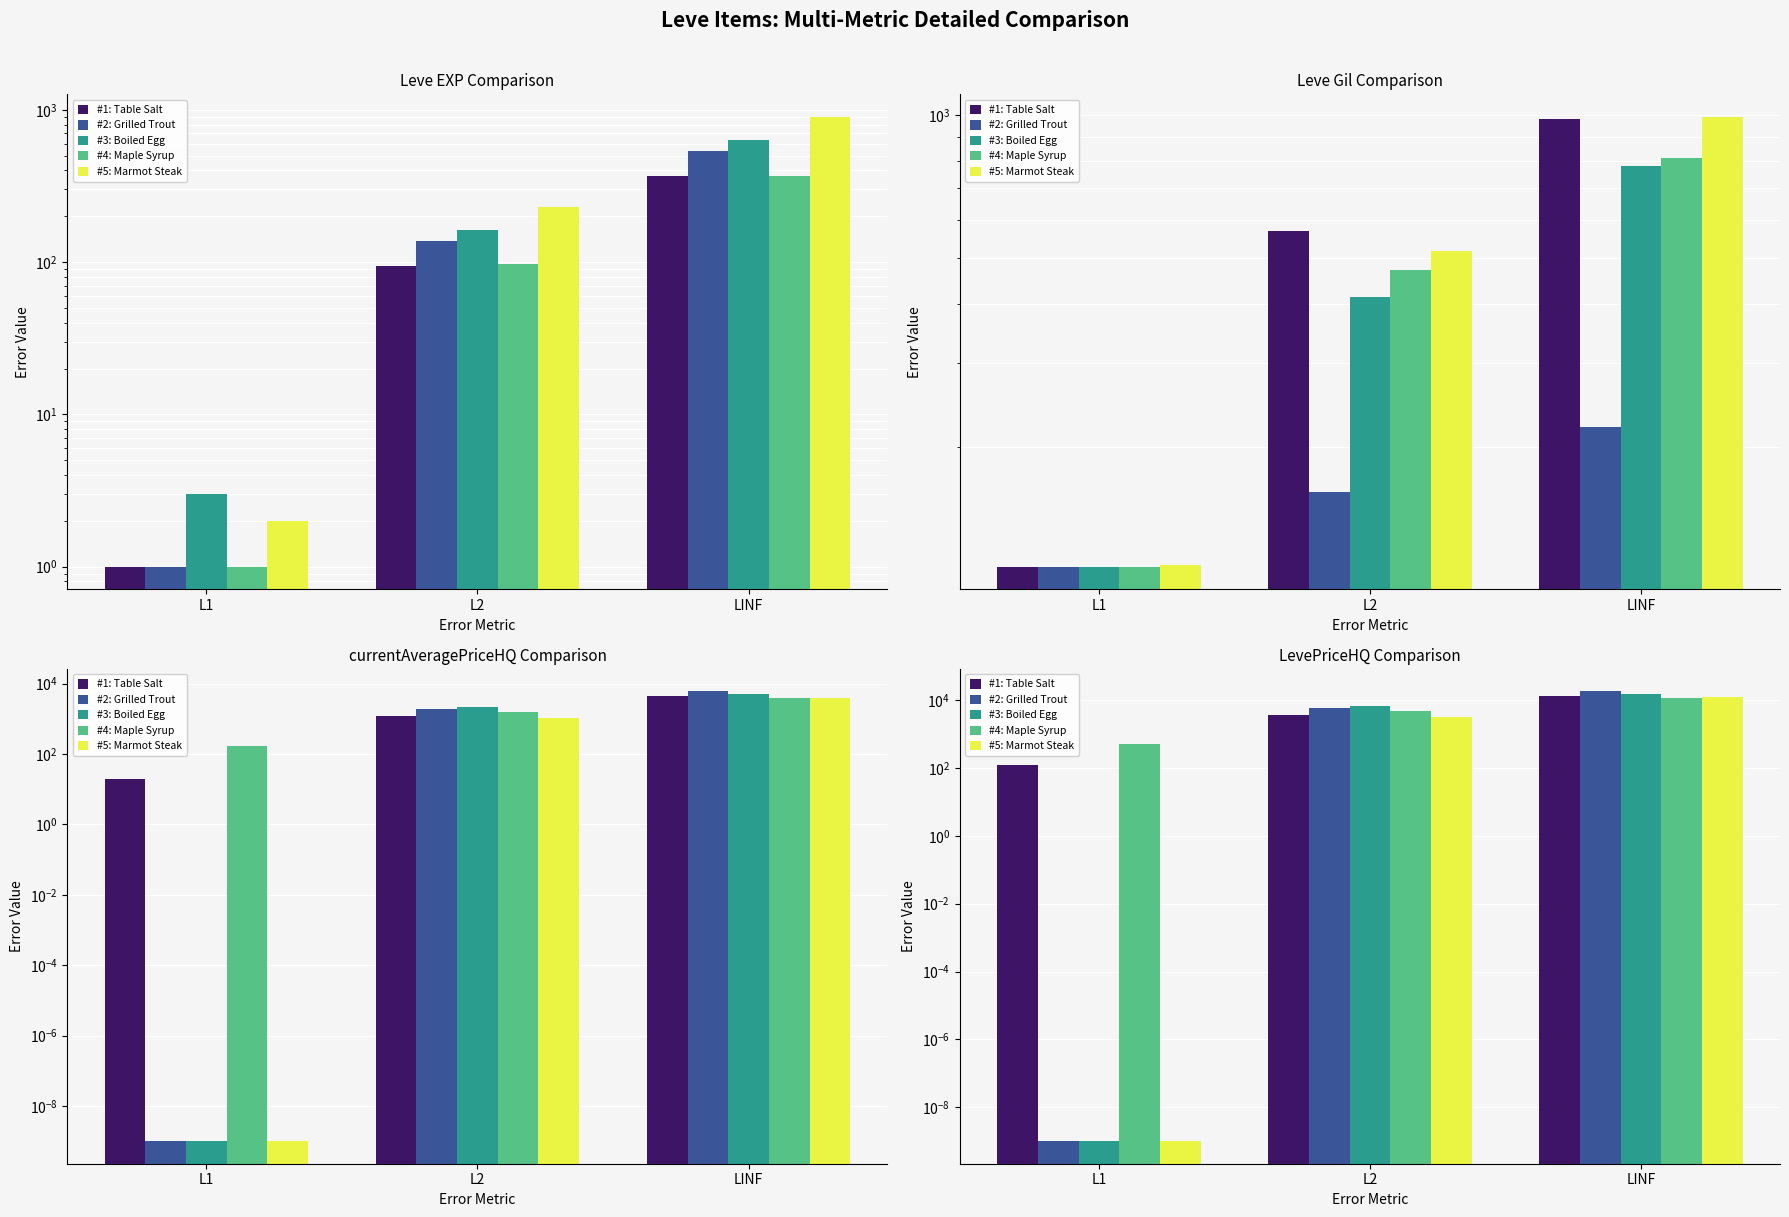

Are the bars horizontal?

No